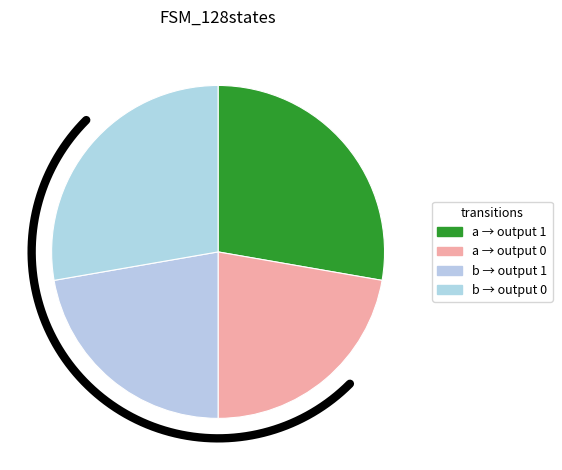

The output_symbol=1 (input b) slice represents 14% of the pie. True or false?

False